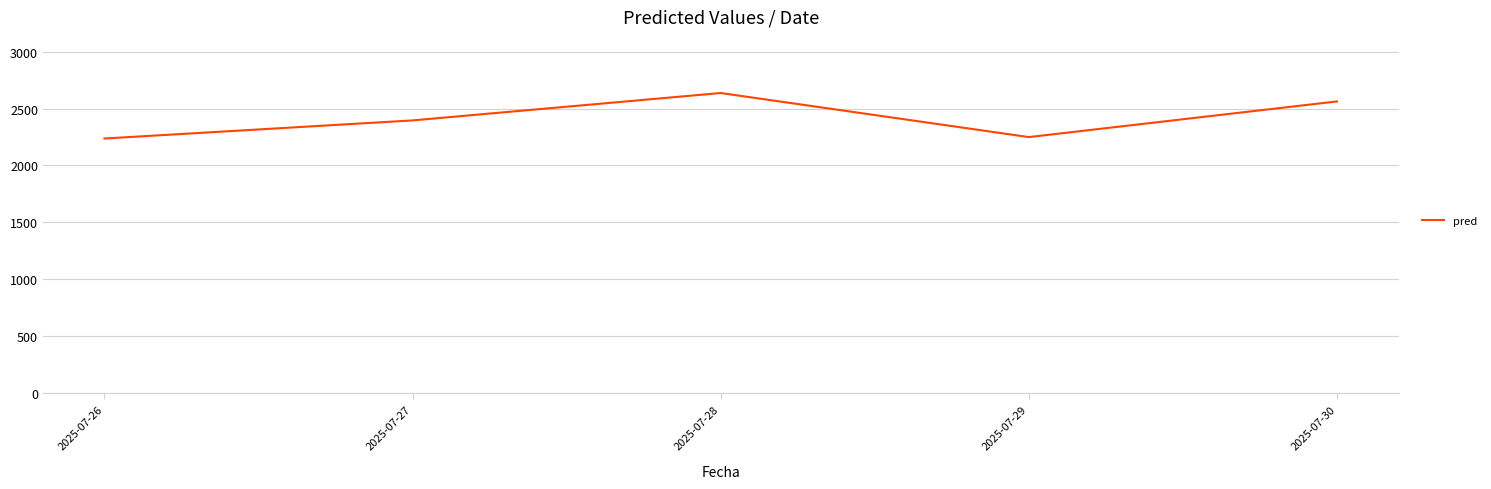

Reading left to right, what are all the values shown in this chart?

2236.9	2396.1	2636.7	2249.5	2562.7